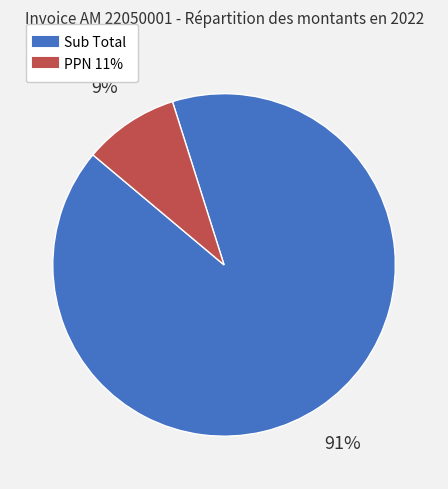

To the nearest percent, what percentage of the pie is Sub Total?

91%